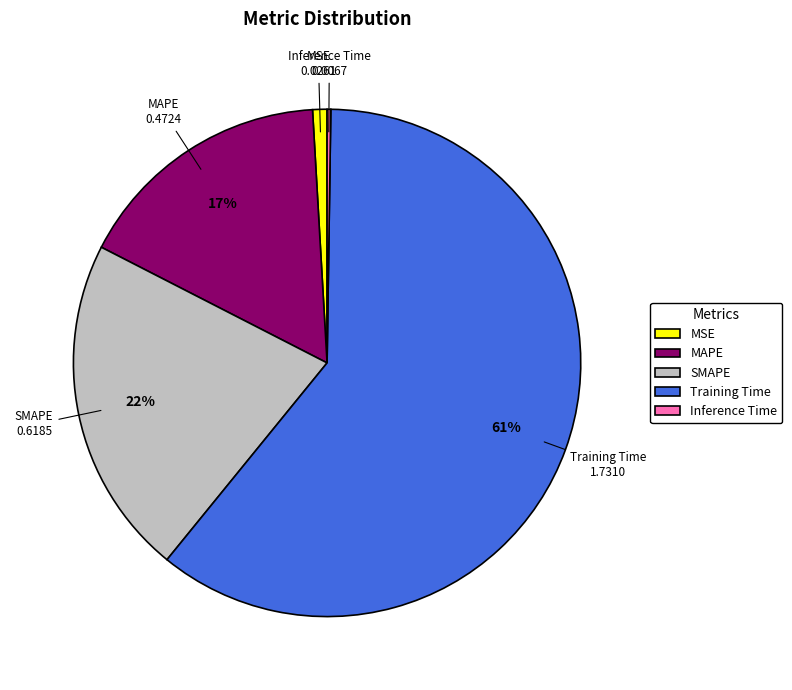

Is there any slice that represents more than half of the pie?

Yes